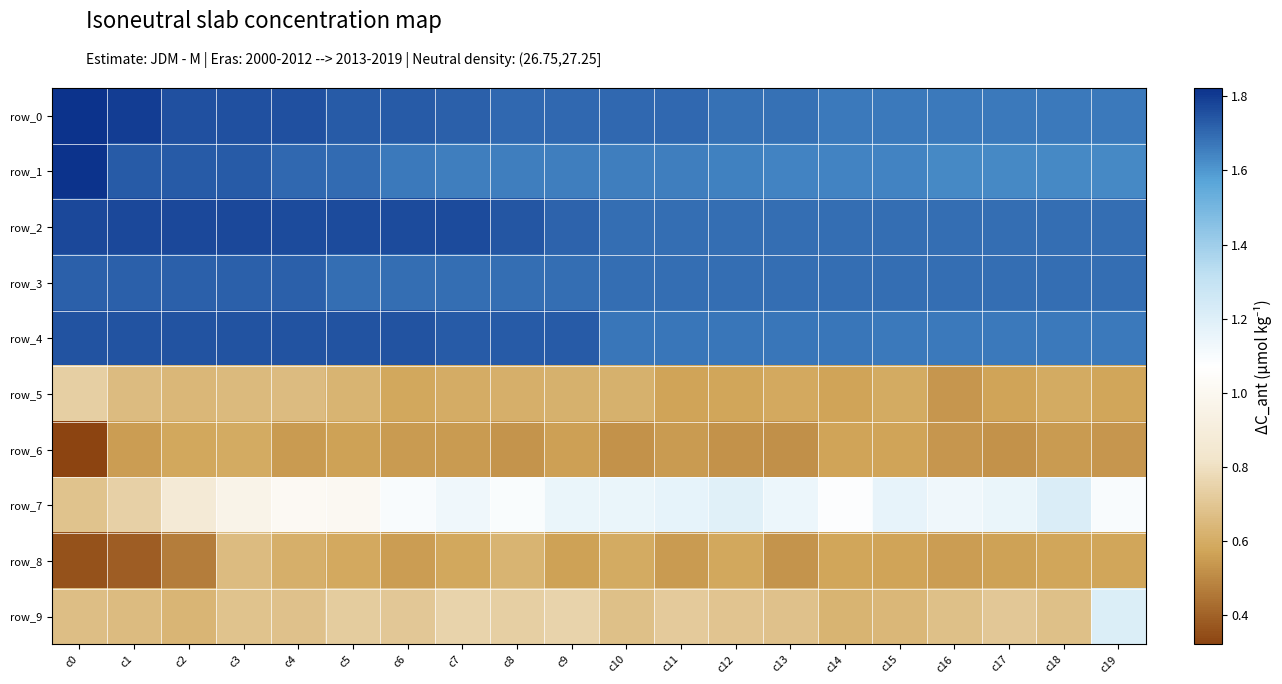

At which label is row_3 closest to 1?

c5